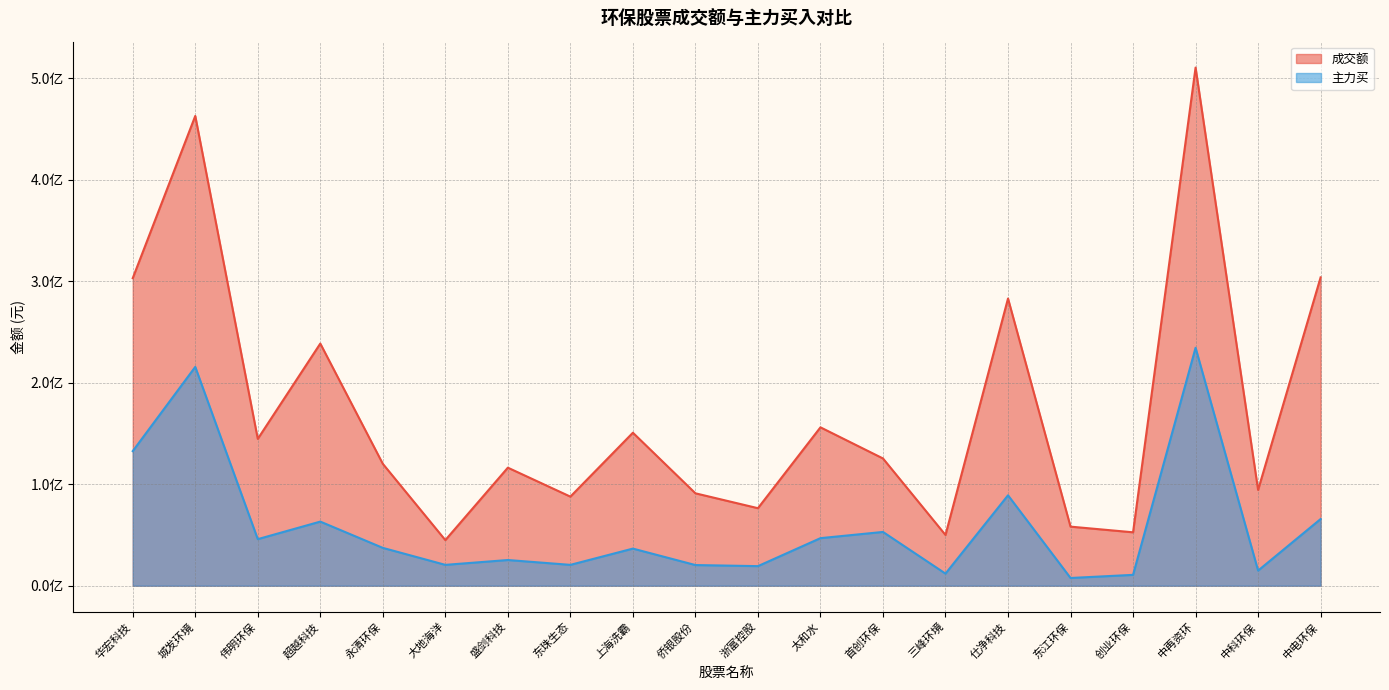

Is the value of 主力买 at 仕净科技 greater than the value of 成交额 at 东江环保?

Yes